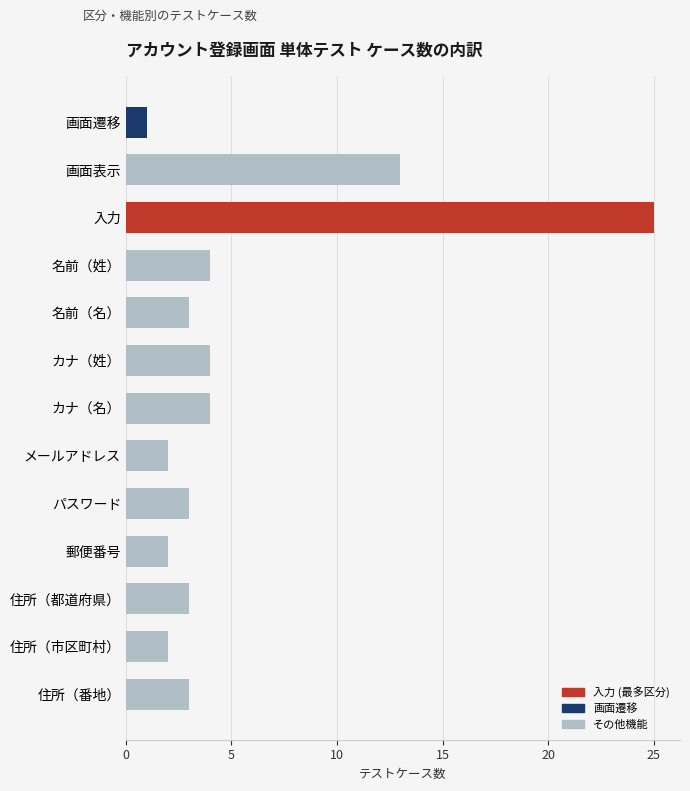

Where is the data nearest to the value 13?

画面表示